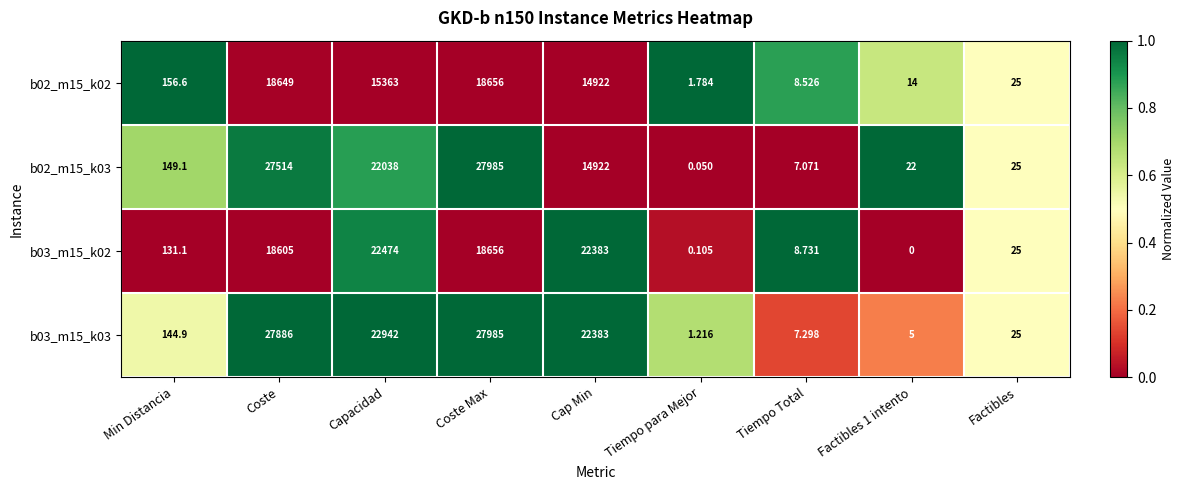

At which label is b03_m15_k03 closest to 13993?

Cap Min